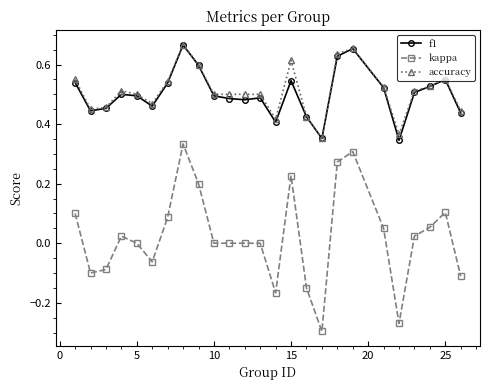

True or false: f1 and kappa intersect in this chart.

False